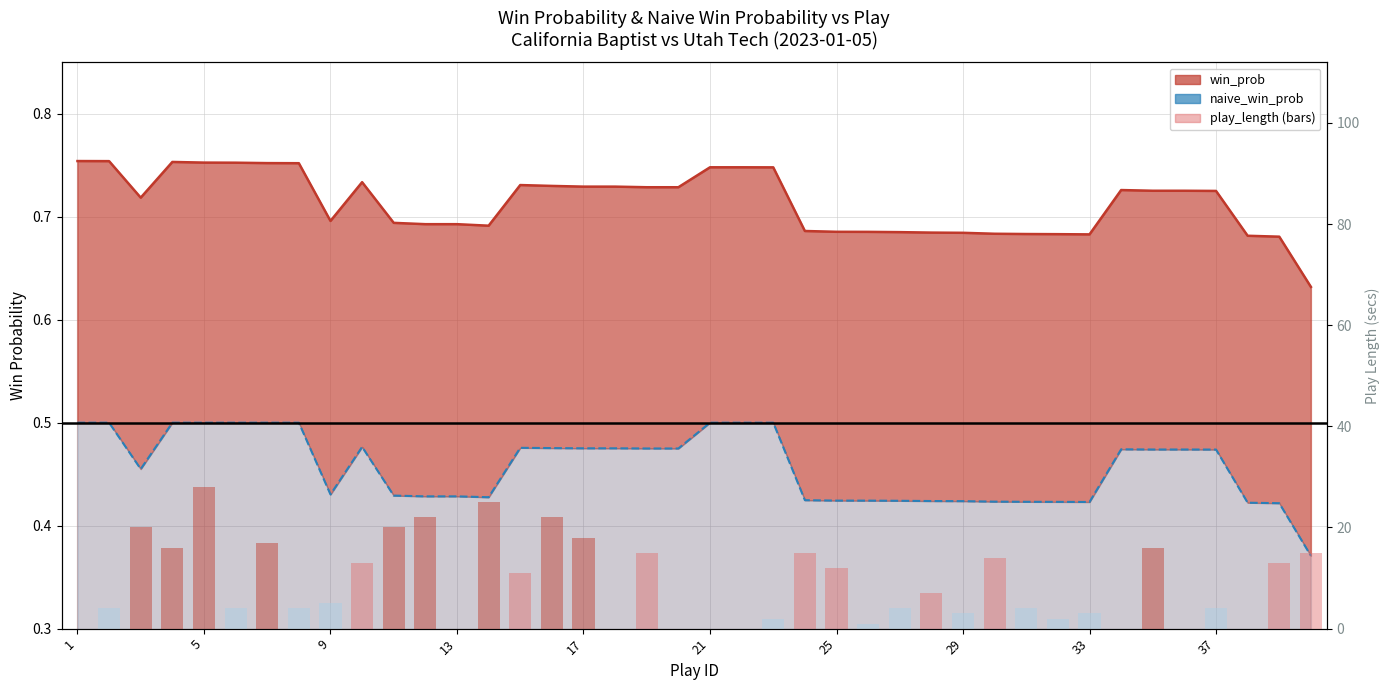

Which series has the largest range (max minus min)?

play_length